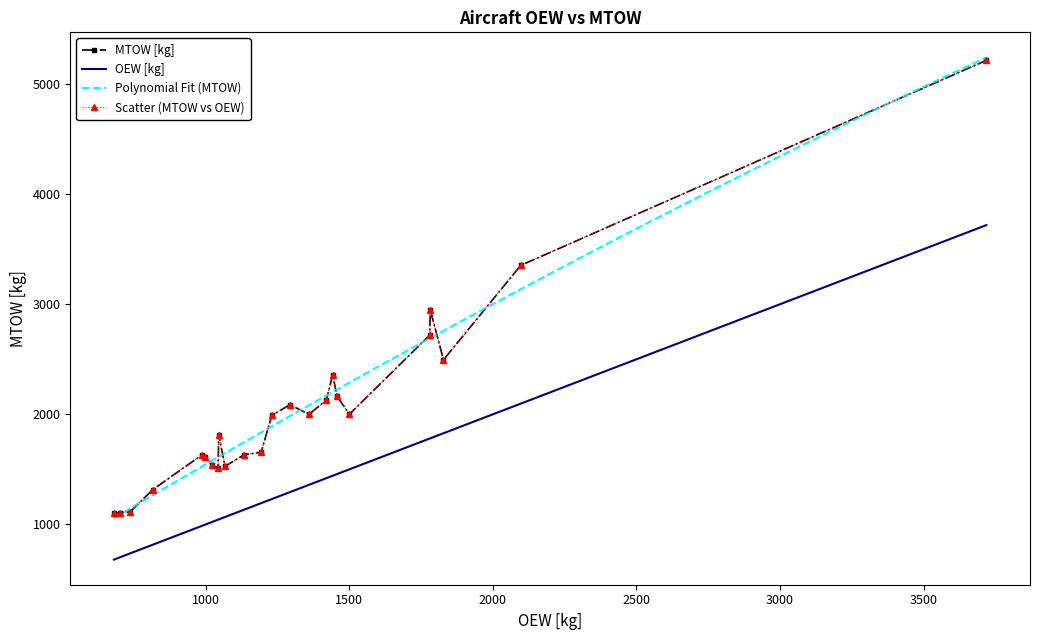

What is the difference between the maximum and minimum values in the MTOW [kg] series?

4116